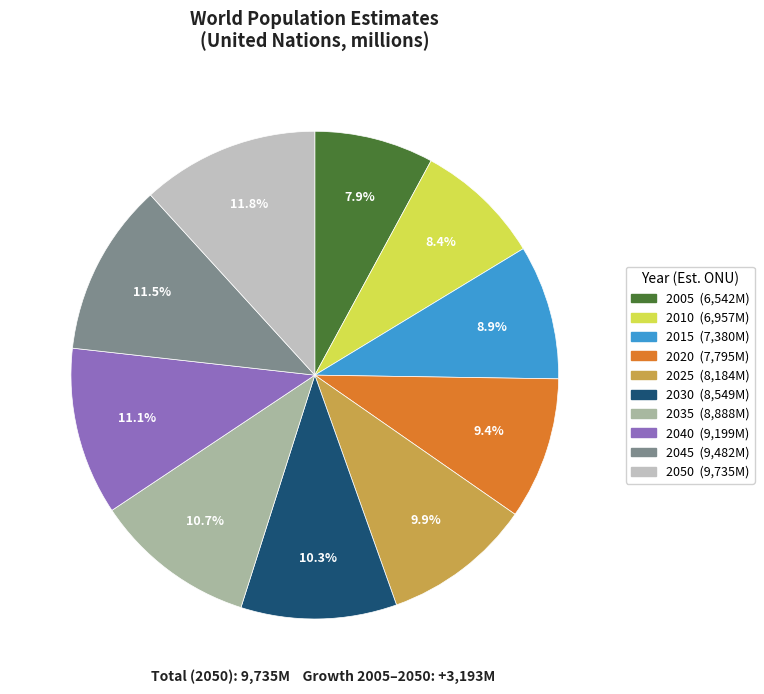

Does 2005 account for over 50% of the chart?

No